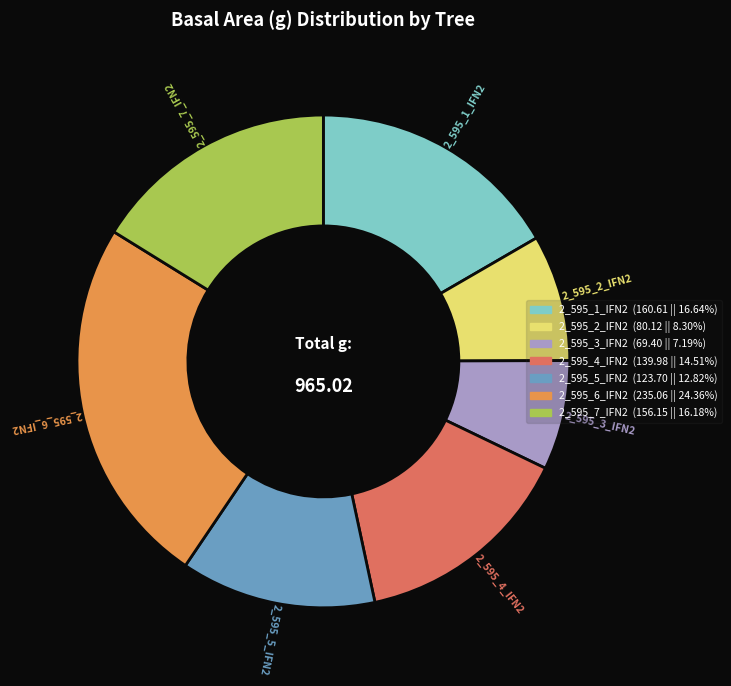

Do 2_595_7_IFN2 and 2_595_1_IFN2 together represent more than half of the pie?

No